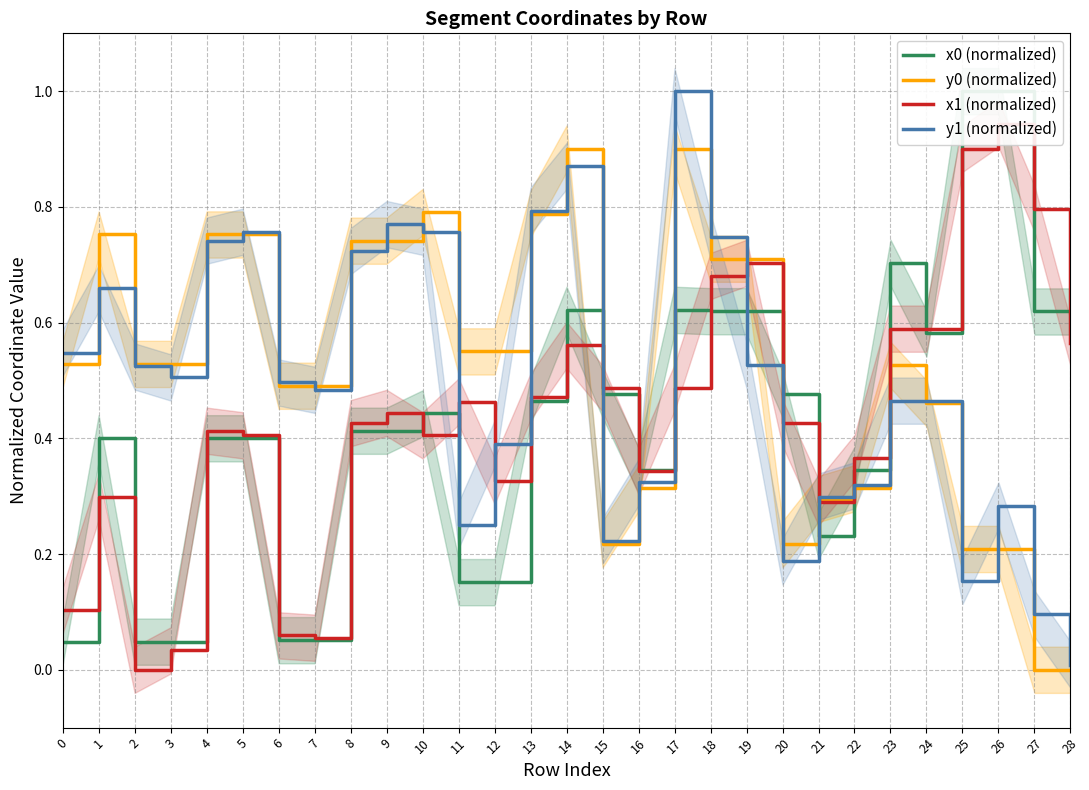

Where is x1 (normalized) nearest to the value 0?

2